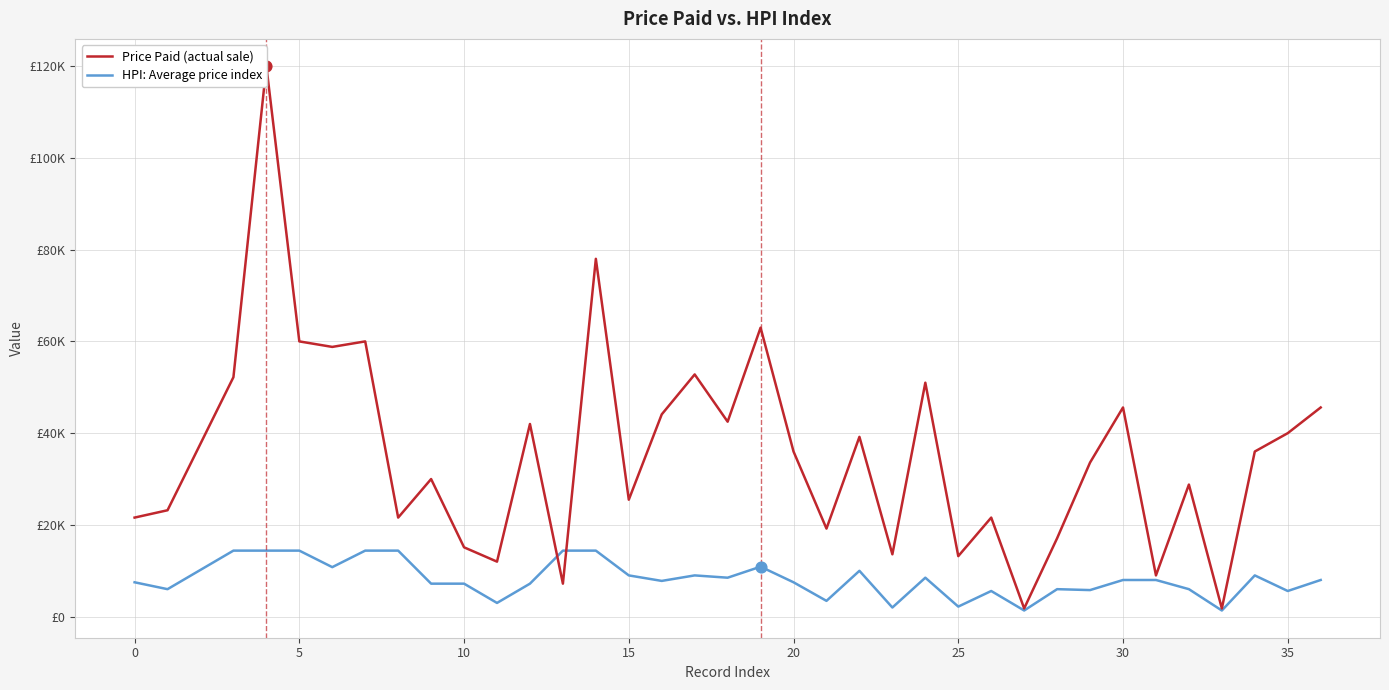

Is the value of HPI: Average price index at 31 greater than the value of Price Paid (actual sale) at −5?

No